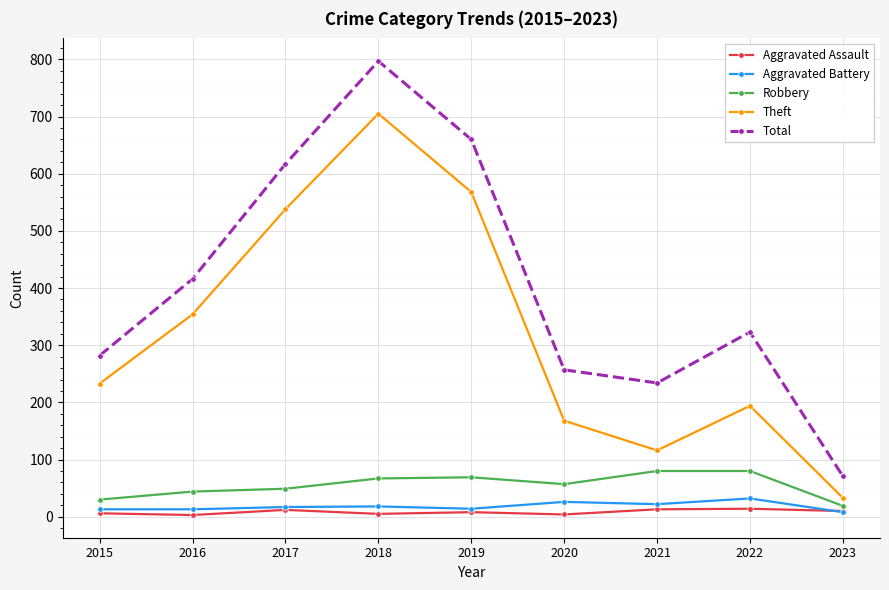

True or false: Aggravated Assault and Robbery intersect in this chart.

False